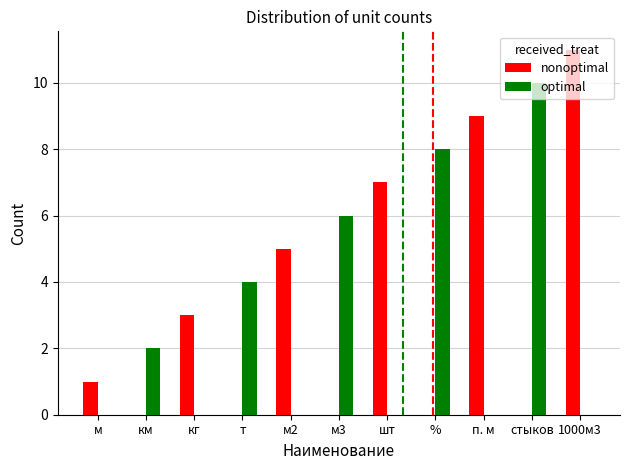

What are all the series names shown in the legend?

nonoptimal, optimal